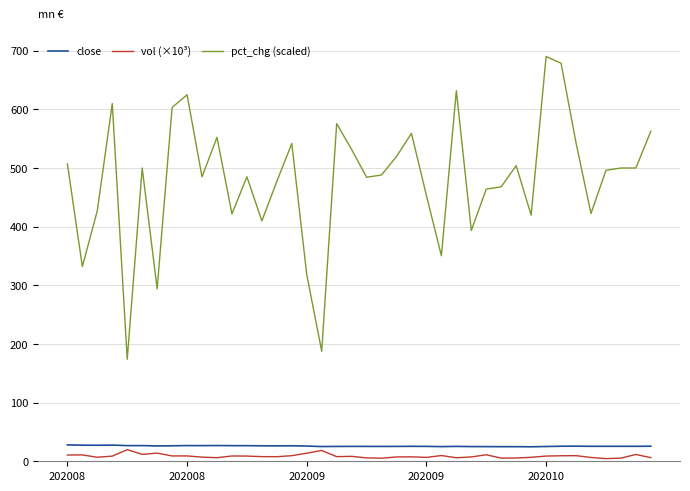

True or false: close and pct_chg (scaled) intersect in this chart.

False